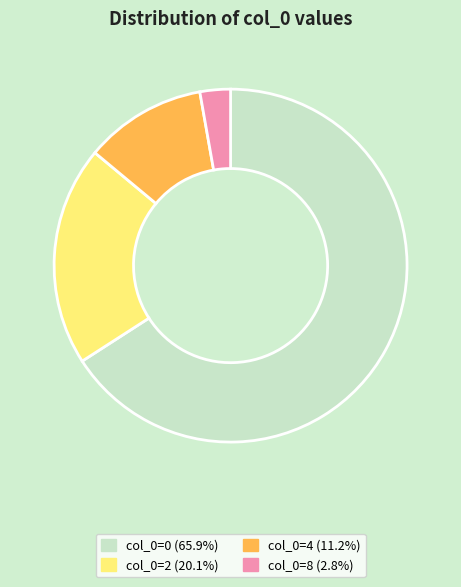

Approximately how many times larger is the value at col_0=0 (65.9%) compared to col_0=4 (11.2%)?

5.9